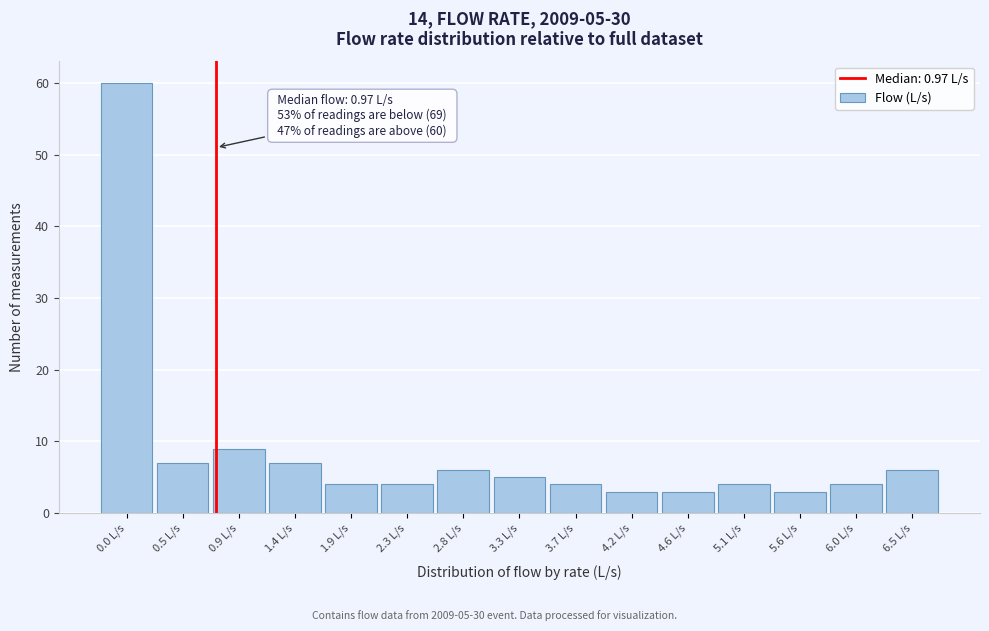

Reading left to right, list all the values displayed in this chart.

0.0 L/s=60	0.5 L/s=7	0.9 L/s=9	1.4 L/s=7	1.9 L/s=4	2.3 L/s=4	2.8 L/s=6	3.3 L/s=5	3.7 L/s=4	4.2 L/s=3	4.6 L/s=3	5.1 L/s=4	5.6 L/s=3	6.0 L/s=4	6.5 L/s=6